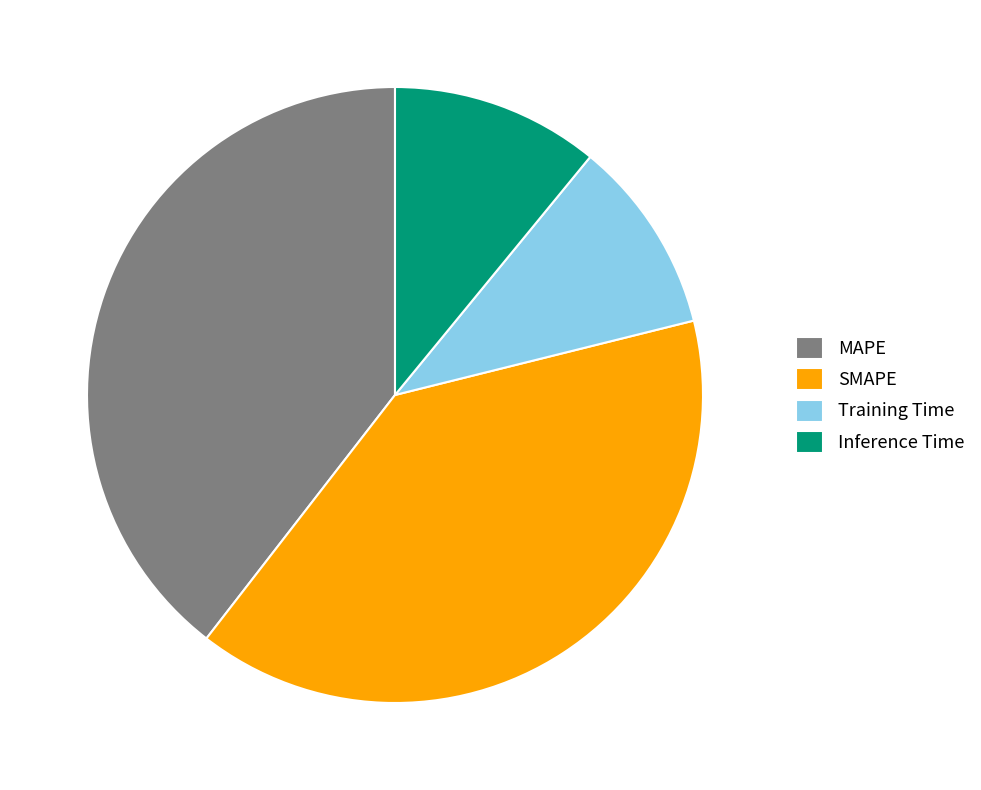

Do Inference Time and MAPE together represent more than half of the pie?

Yes